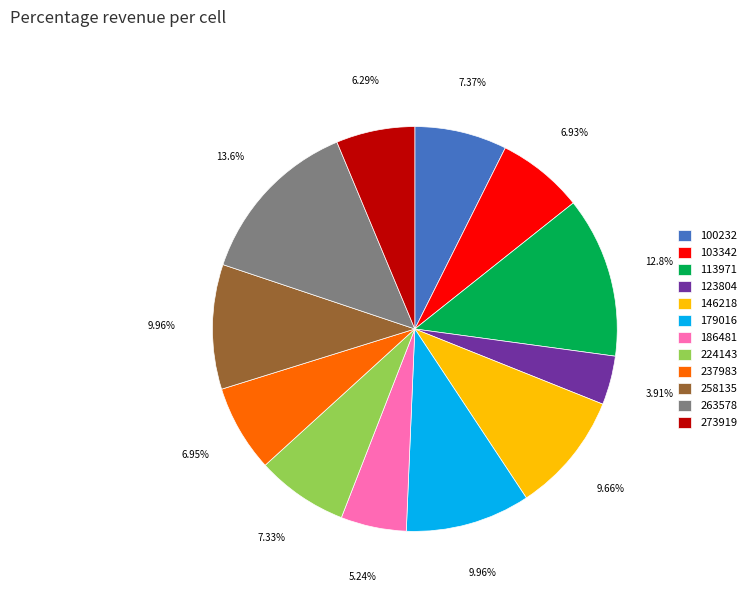

Is there any slice that represents more than half of the pie?

No